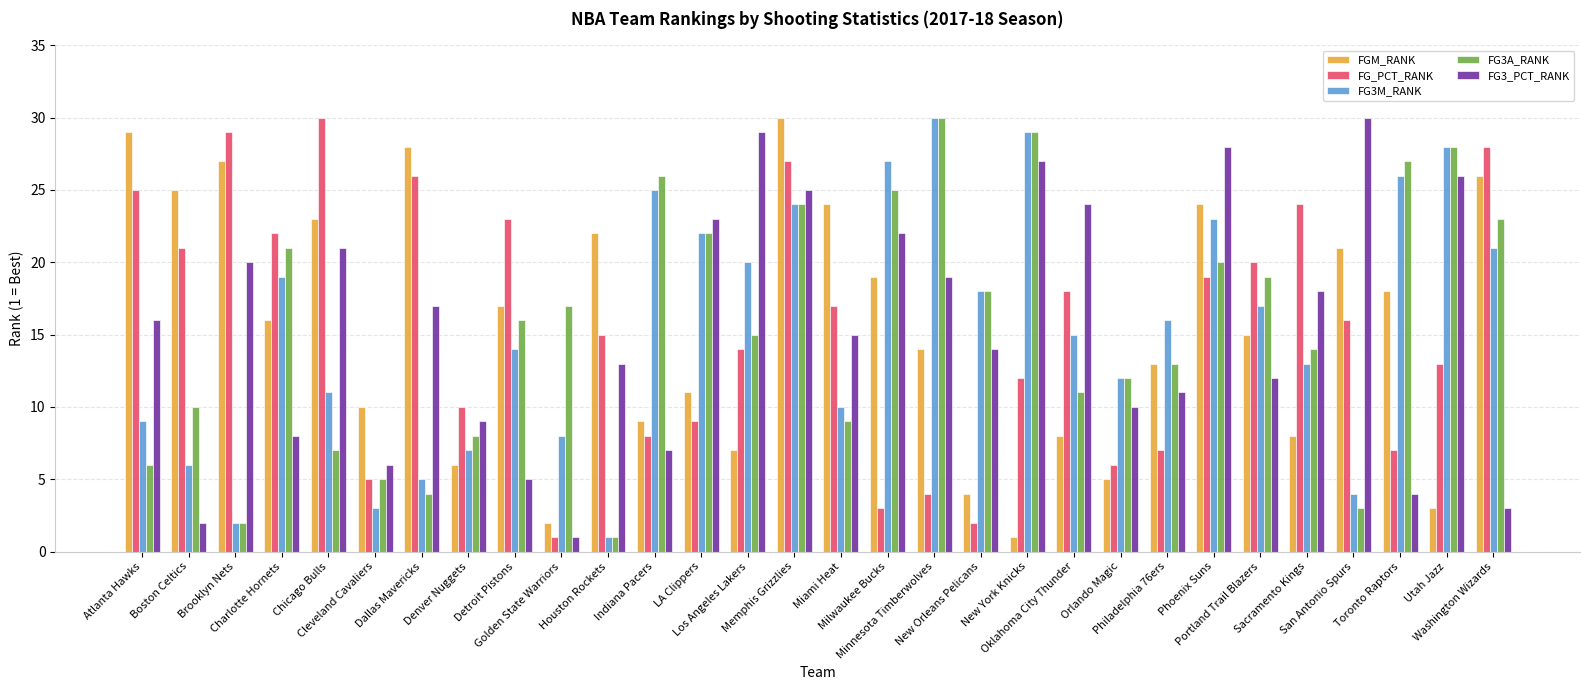

The value of FG_PCT_RANK at Miami Heat is 7. True or false?

False